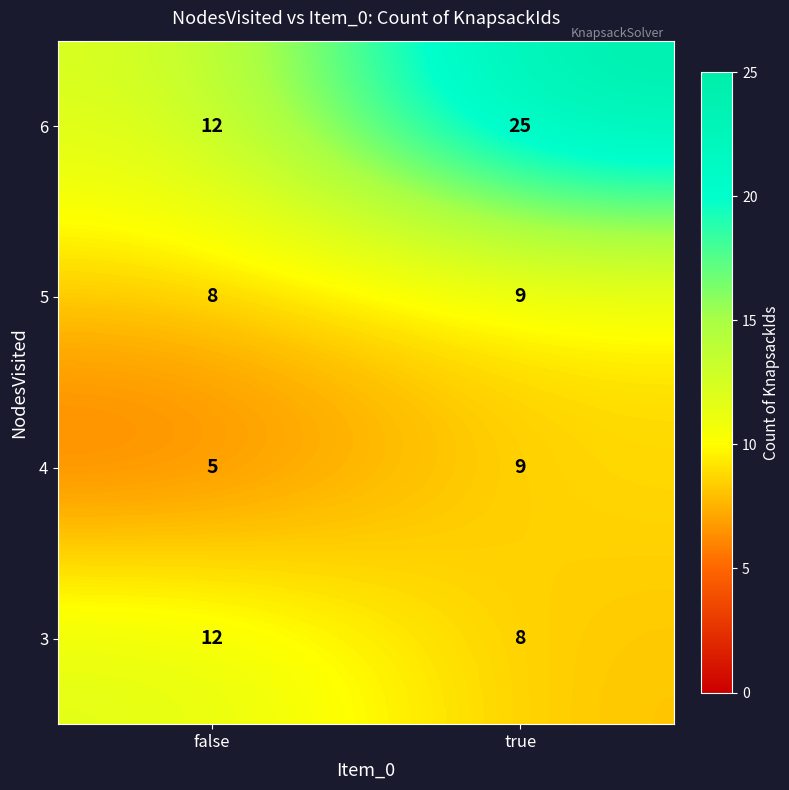

The 6 series shows 4 at false. True or false?

False